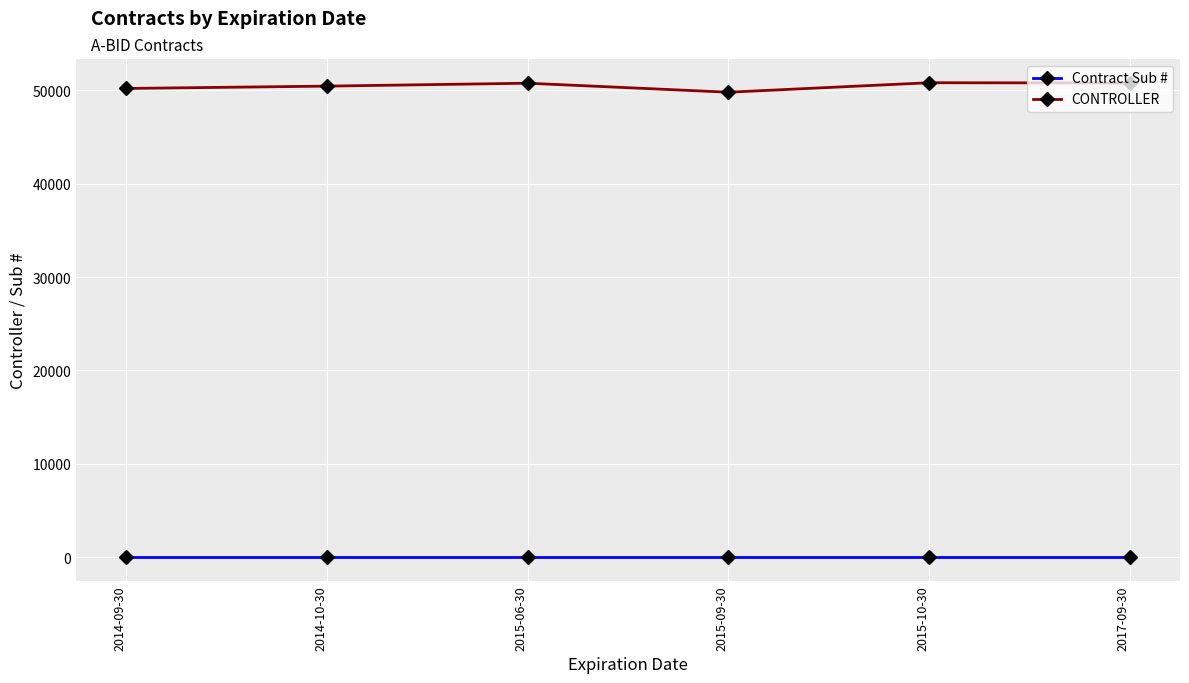

What is the average value of the CONTROLLER series?

50484